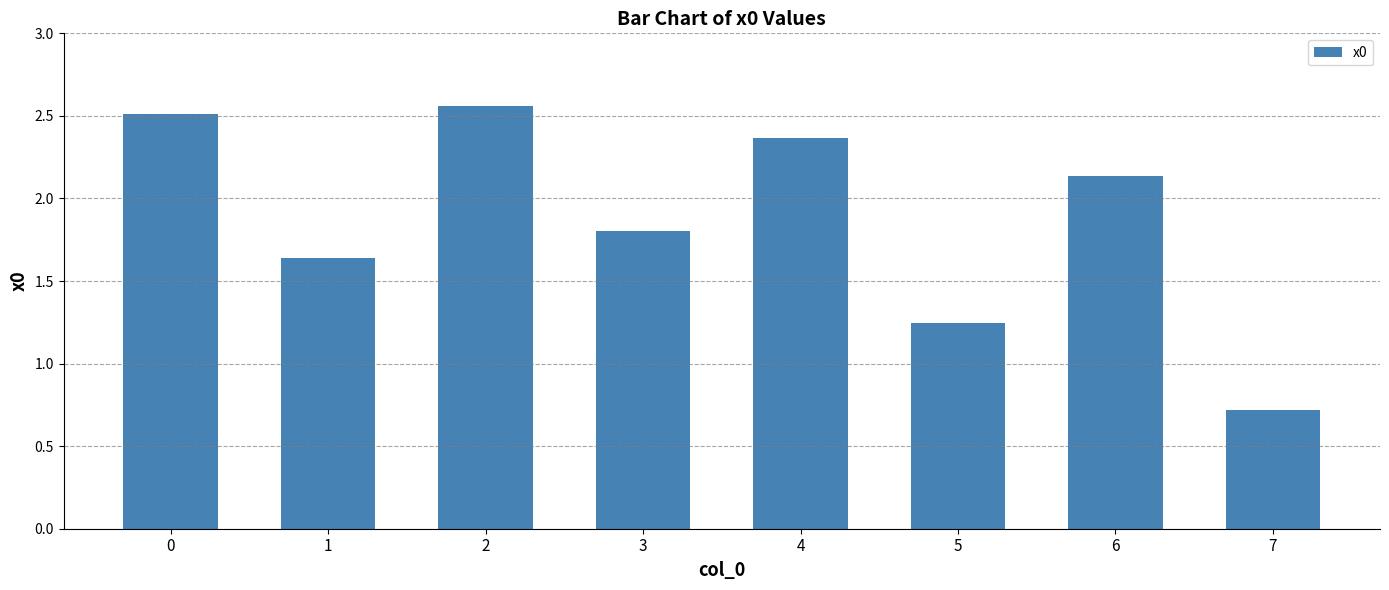

Which category has the highest value across all series?

2